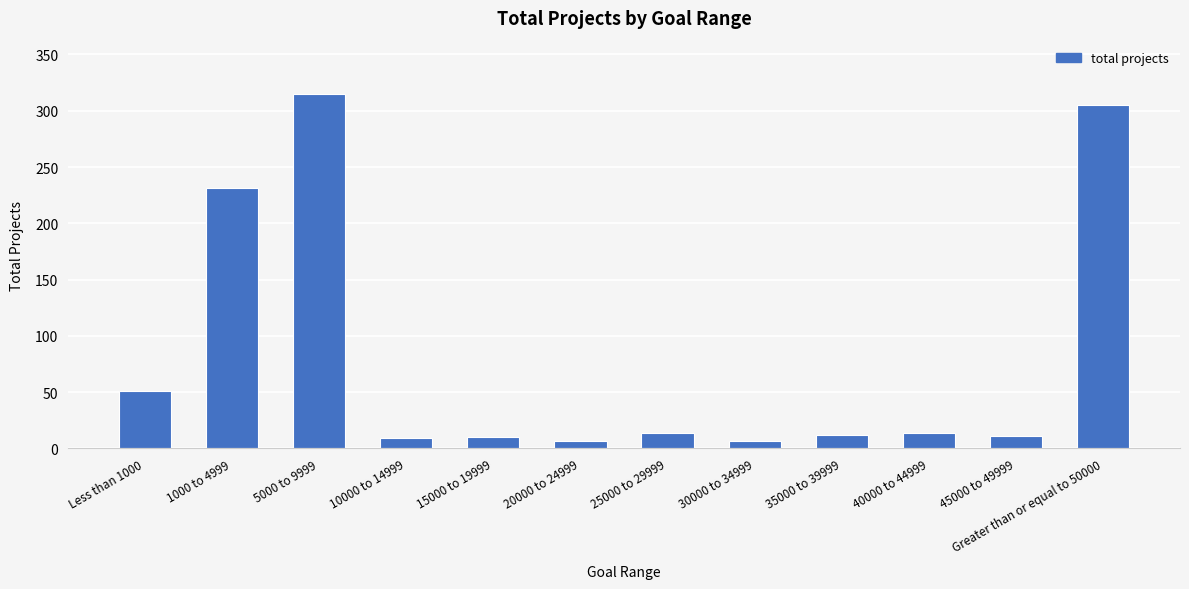

Count the number of data series in this chart.

1